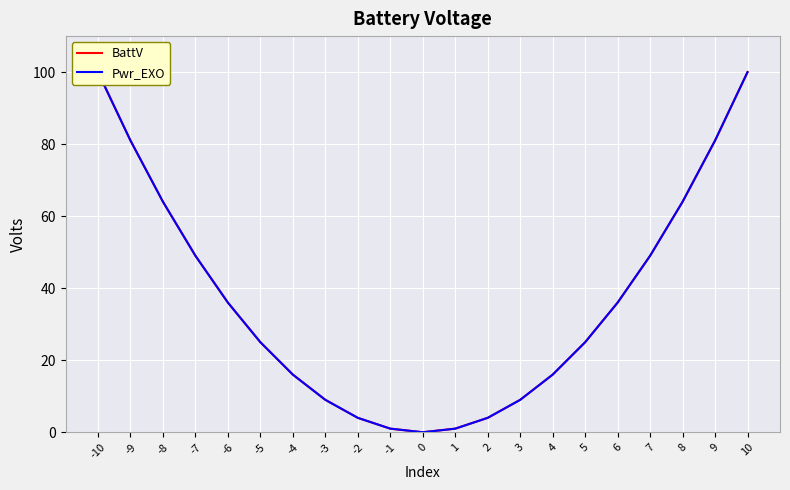

Does the chart display data point markers on the line(s)?

No